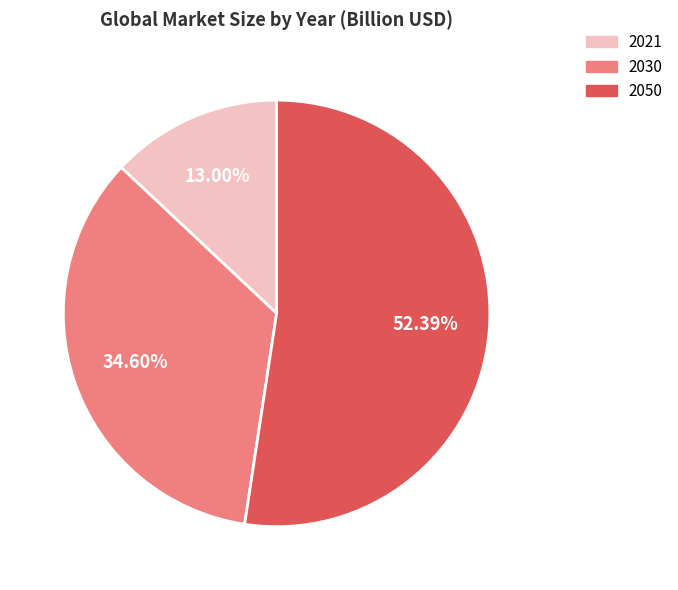

Which category accounts for the majority?

2050